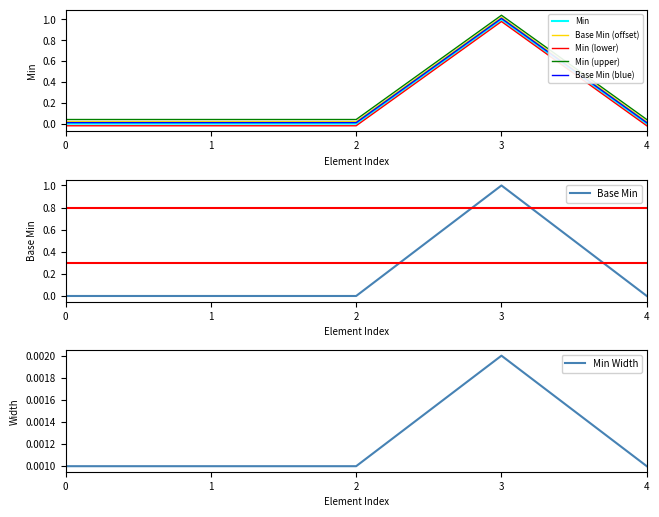

How many data points in Min are above 0?

1